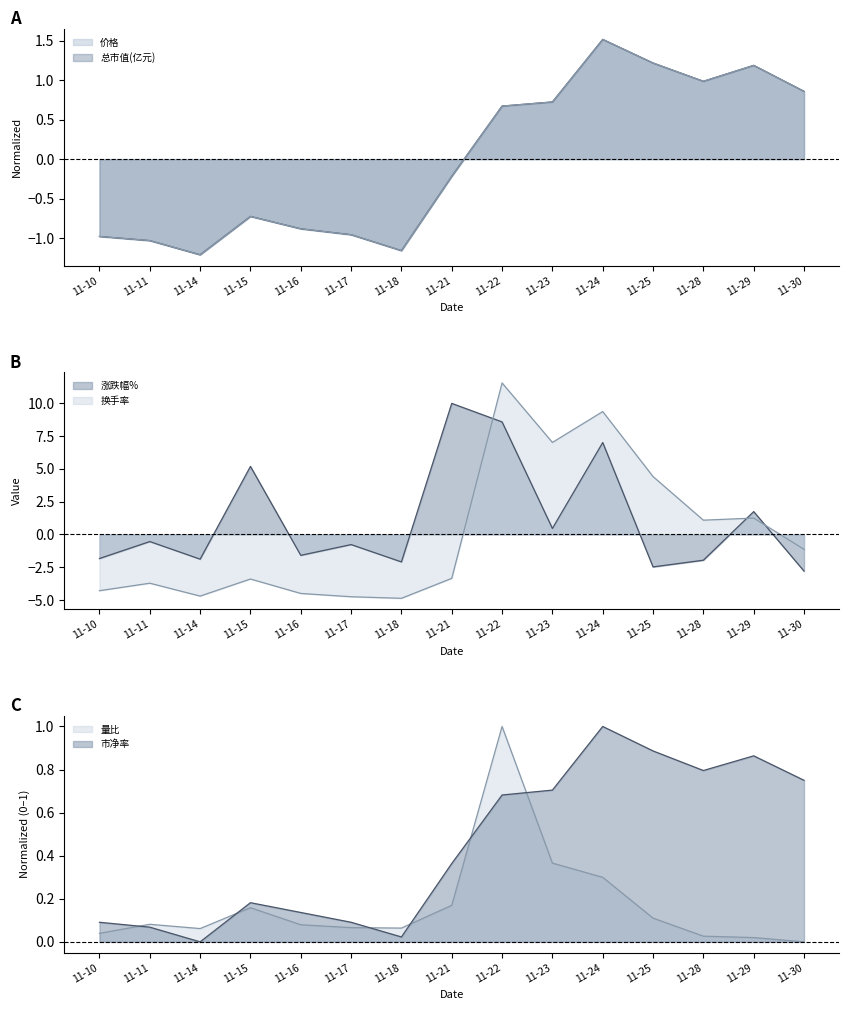

After their last crossing, which series has the higher values: 市净率 or 量比?

市净率